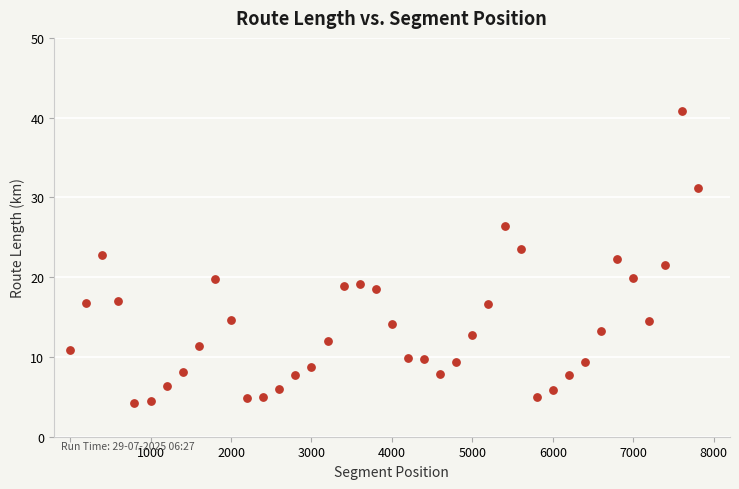

What is the range of Y values (max minus min)?

36.6